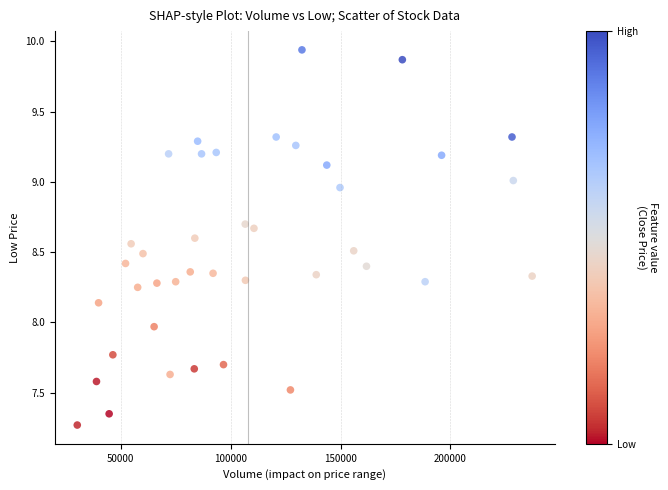

What is the range of Y values (max minus min)?

2.7